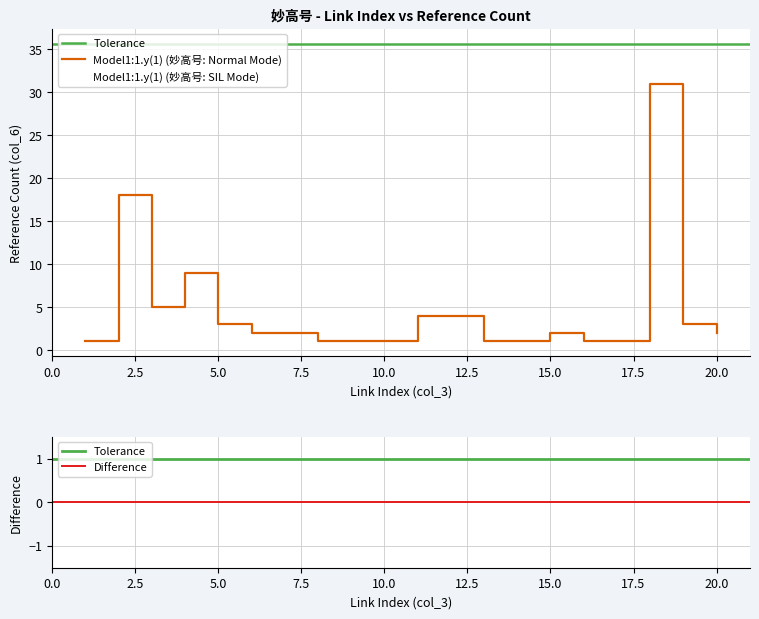

What is the sum of all values?

93